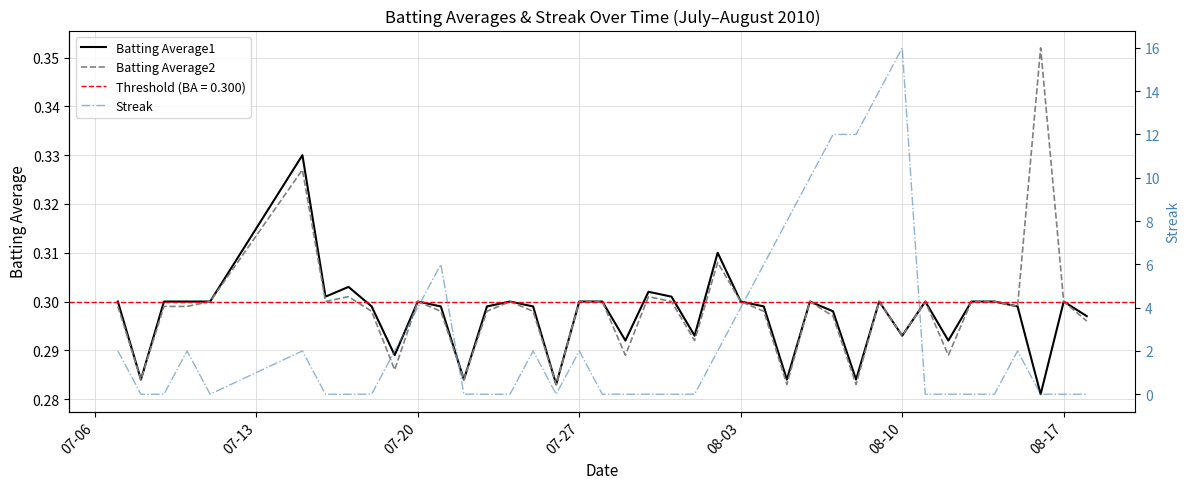

How many interior local peaks does the Streak series have?

7